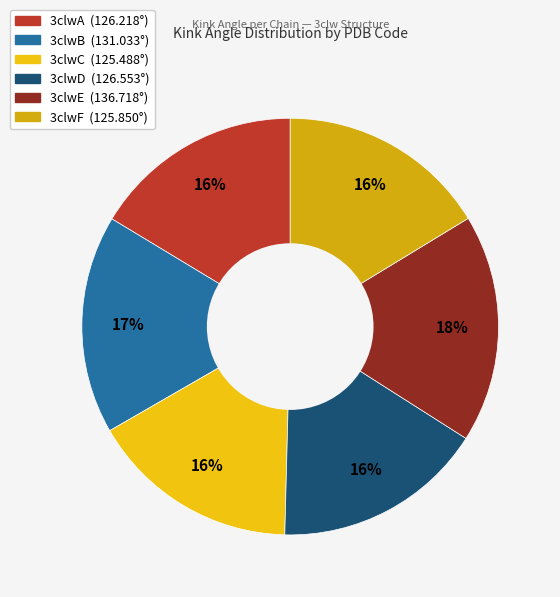

Is there any slice that represents more than half of the pie?

No